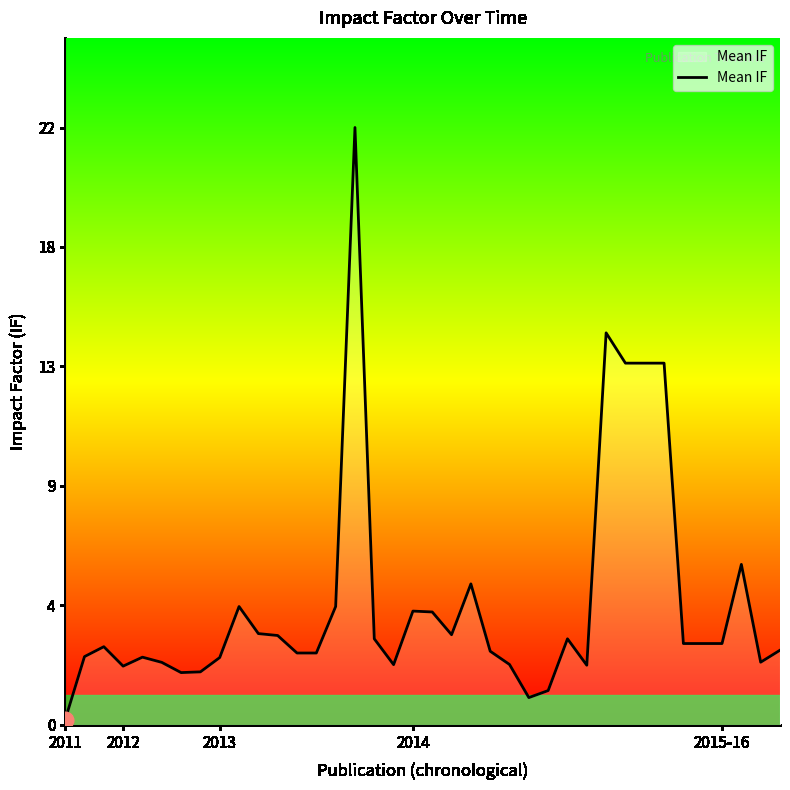

Where does the data first go above 3?

9